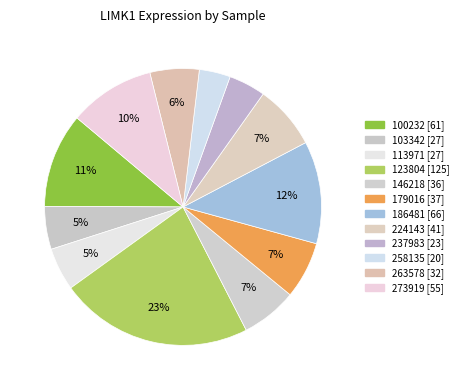

How many slices are in this pie chart?

12